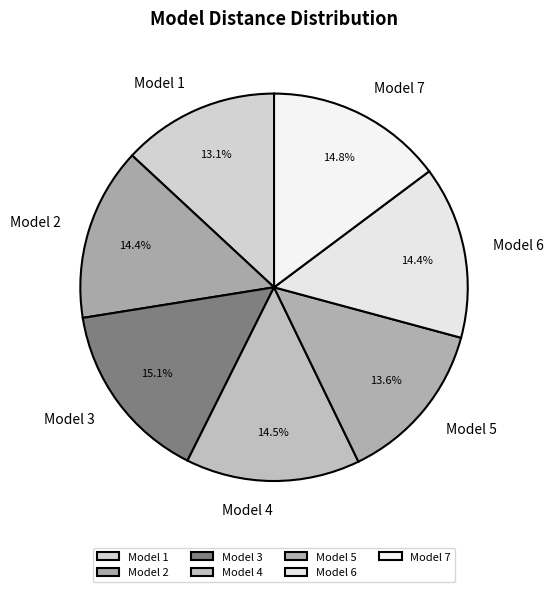

To the nearest percent, what portion does Model 2 represent?

14%